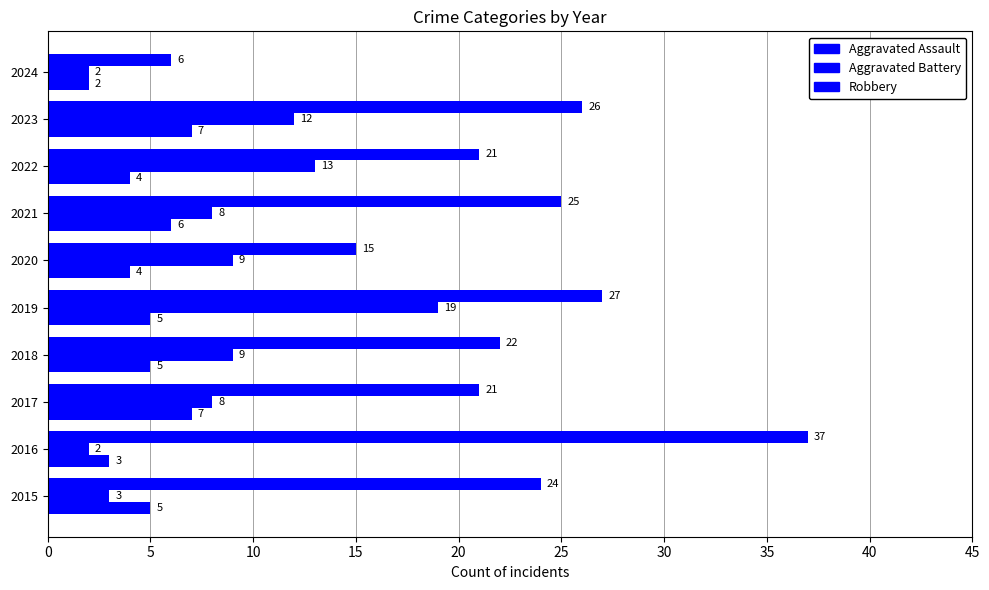

How many series are shown in this chart?

3